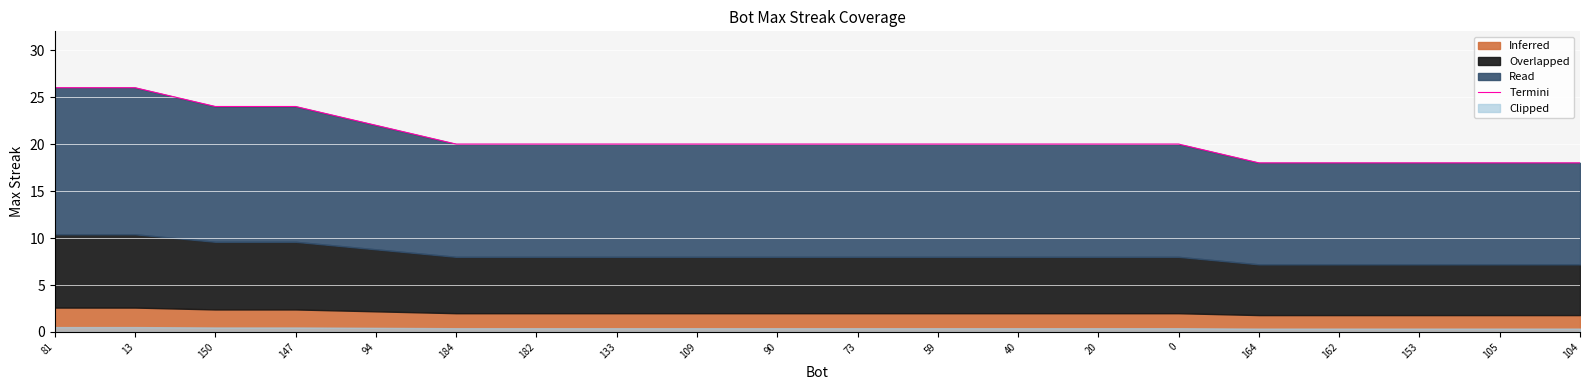

What is the maximum value shown in the chart?

26